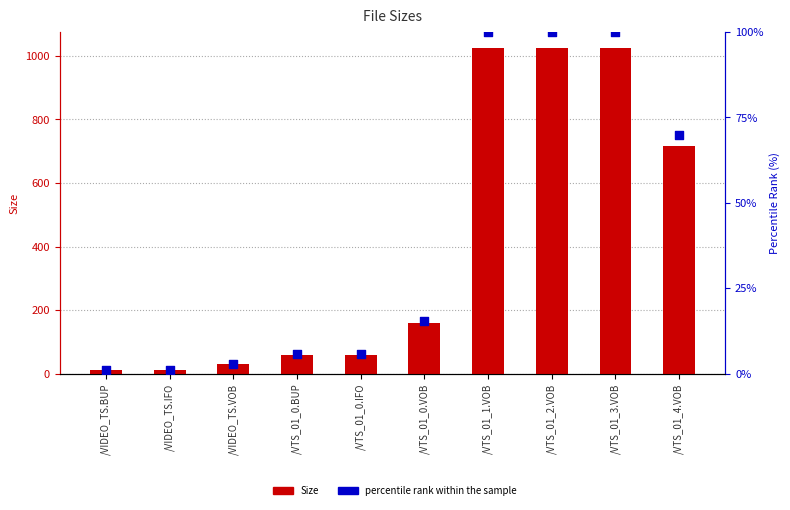

Which series contains the highest Y value?

Size